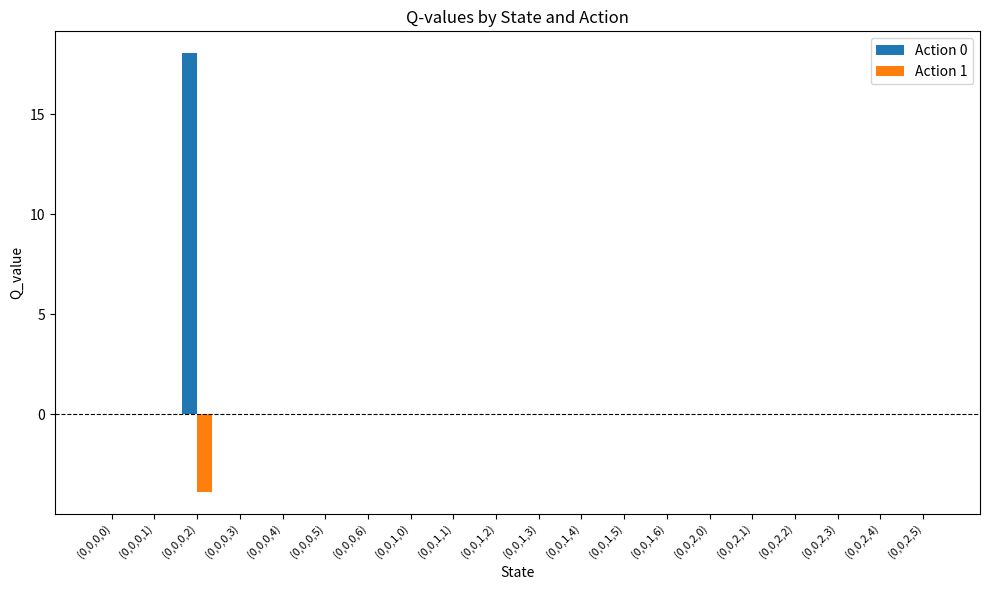

At which category is the sum across all series the highest?

(0,0,0,2)